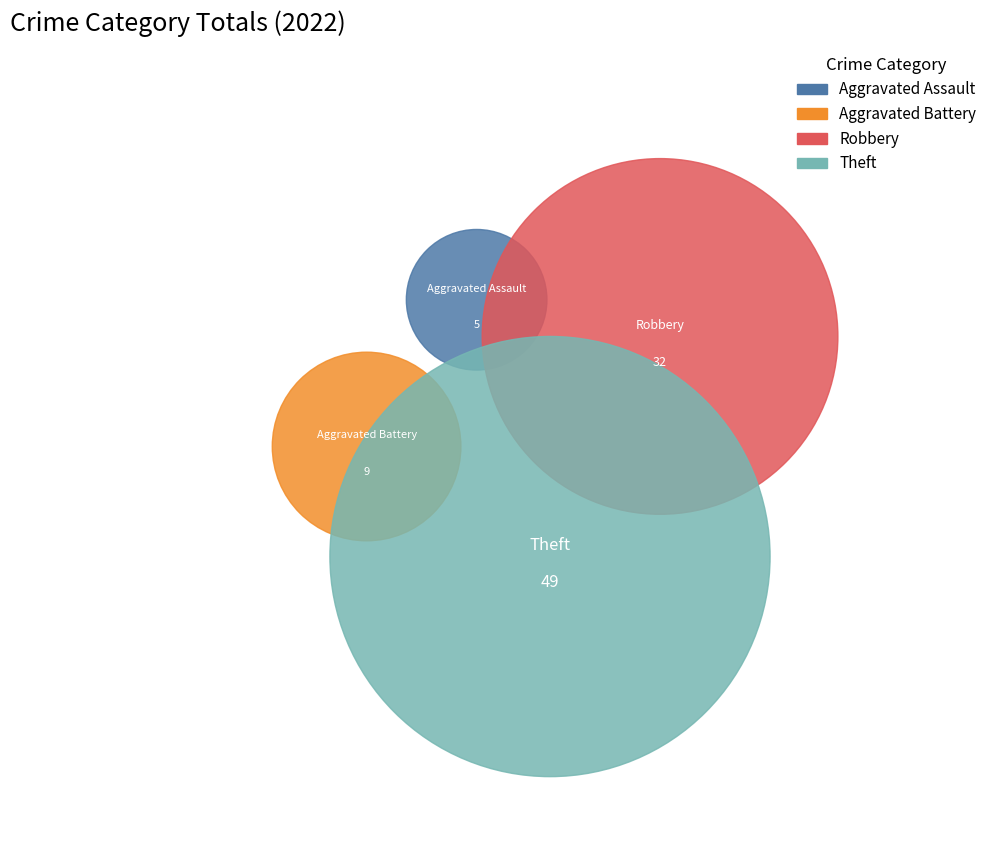

Count the number of slices in the pie.

4